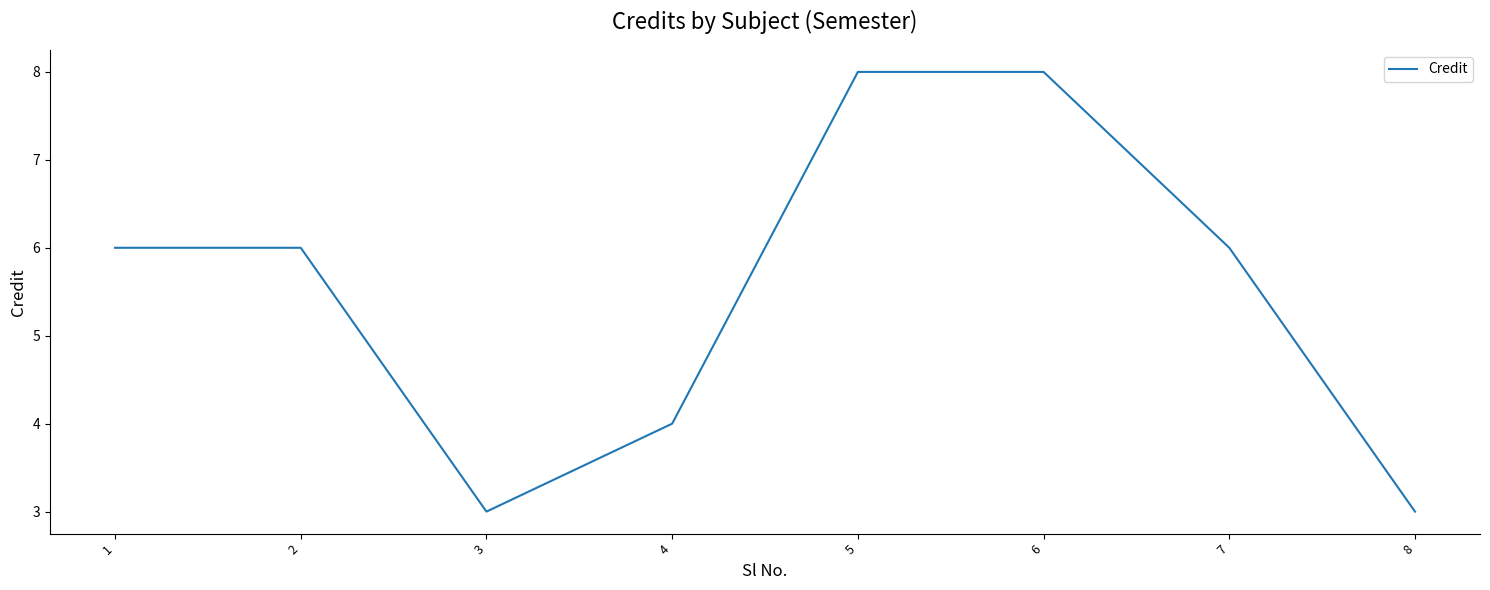

What is the difference between the second highest and minimum values?

5